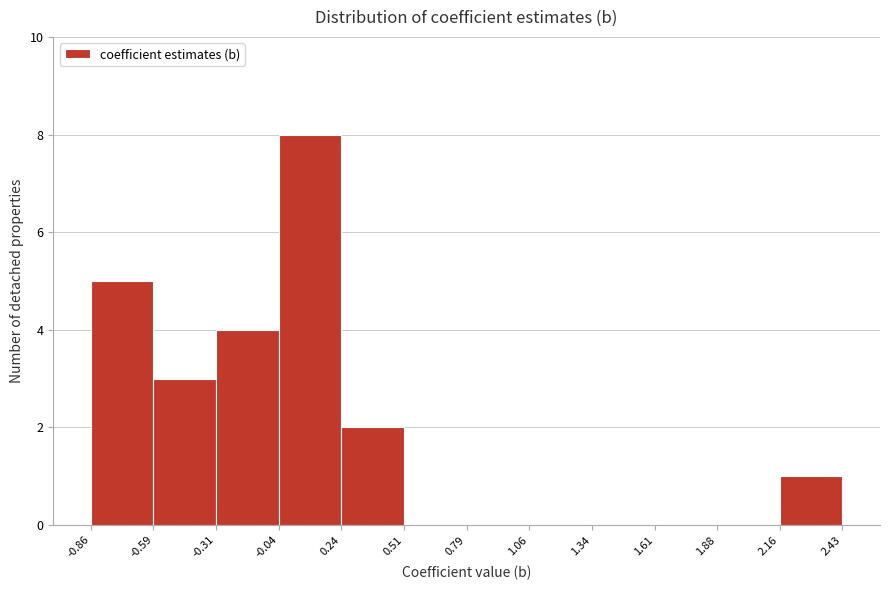

What is the height of the bar covering -0.86 to -0.59 on the x-axis? The values are not printed on the chart, so give them approximately, as read against the axis.

5